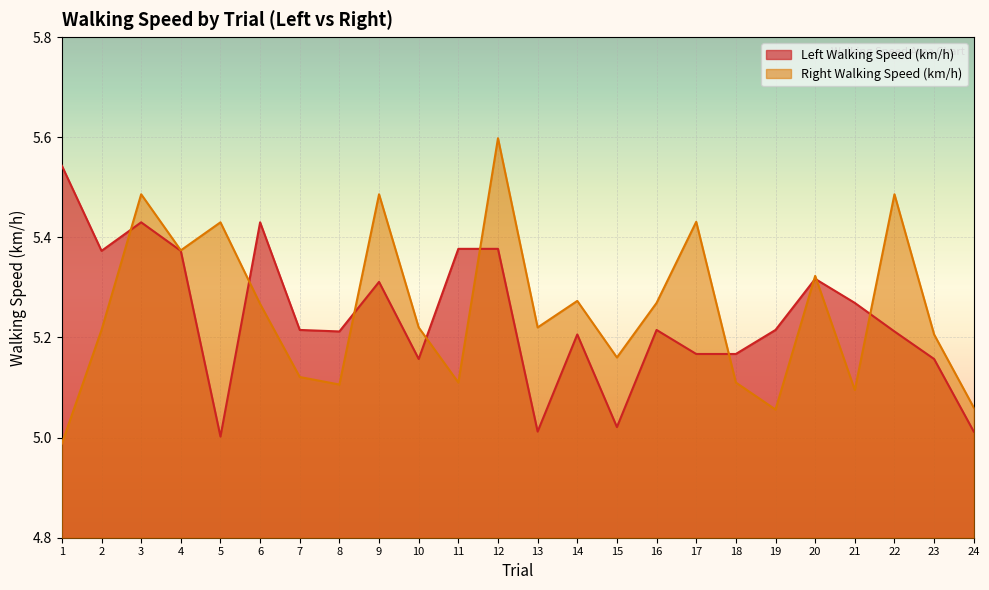

What is the value of the Left Walking Speed (km/h) point at the 23rd from the left?

5.2